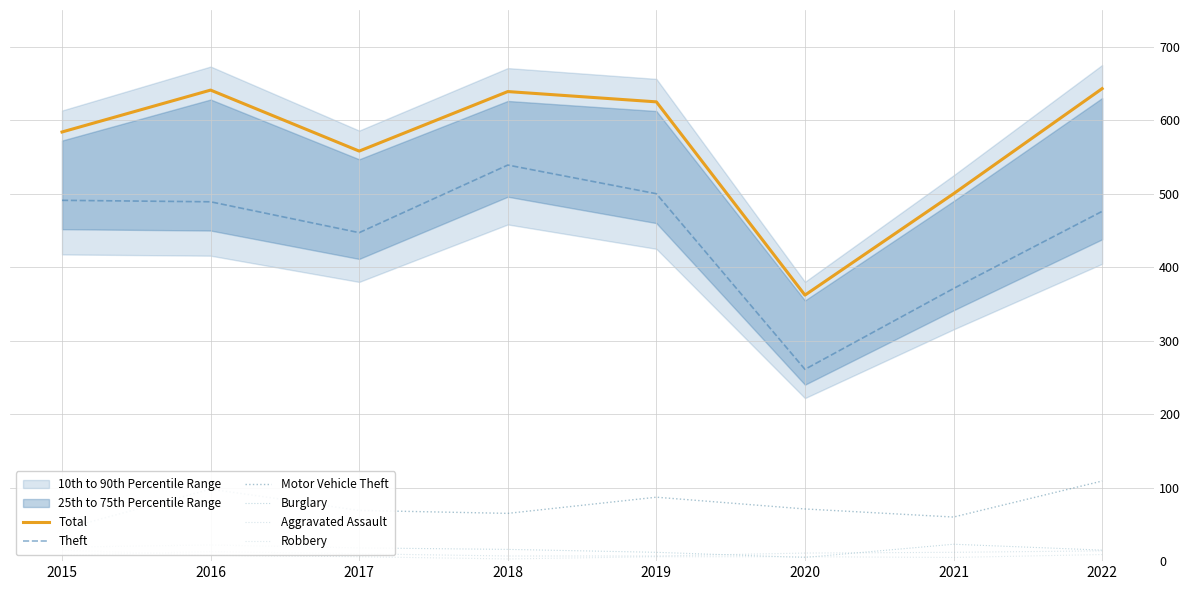

What is the value of the Motor Vehicle Theft point at the 1st from the left?

43